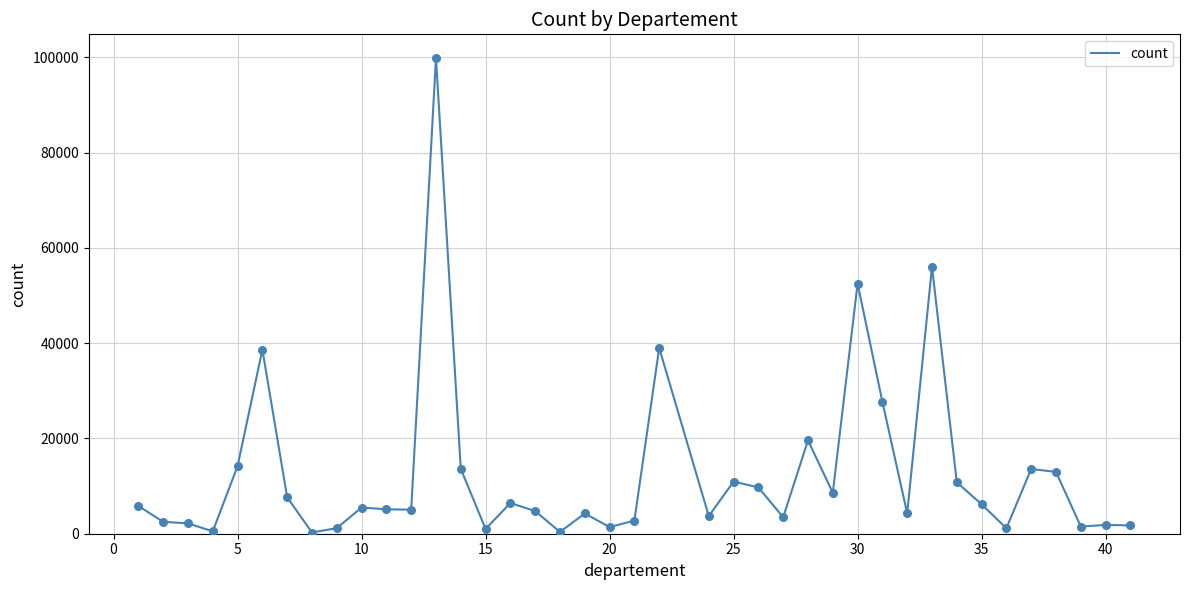

What is the maximum value shown in the chart?

99875